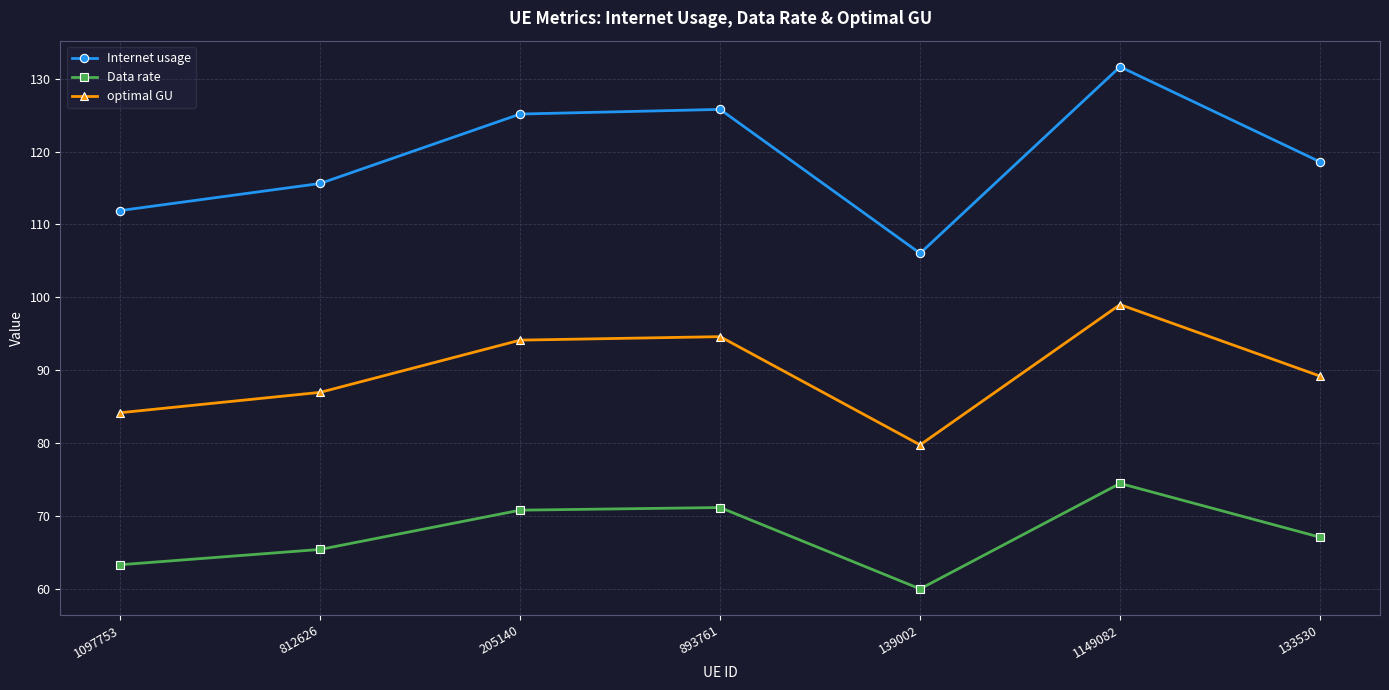

Is this an area chart (filled region under the line)?

No